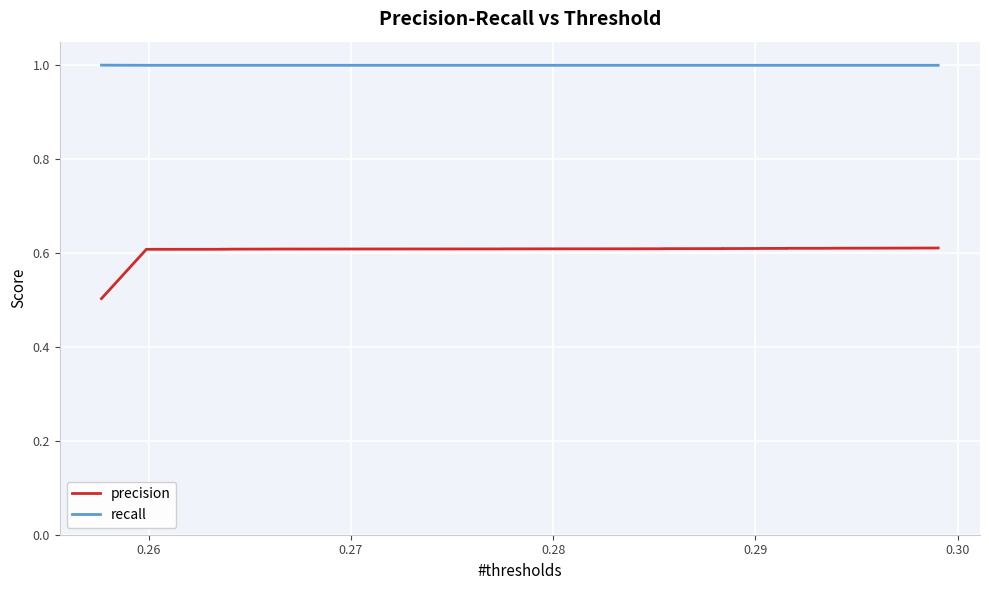

How many lines are shown in the chart?

2